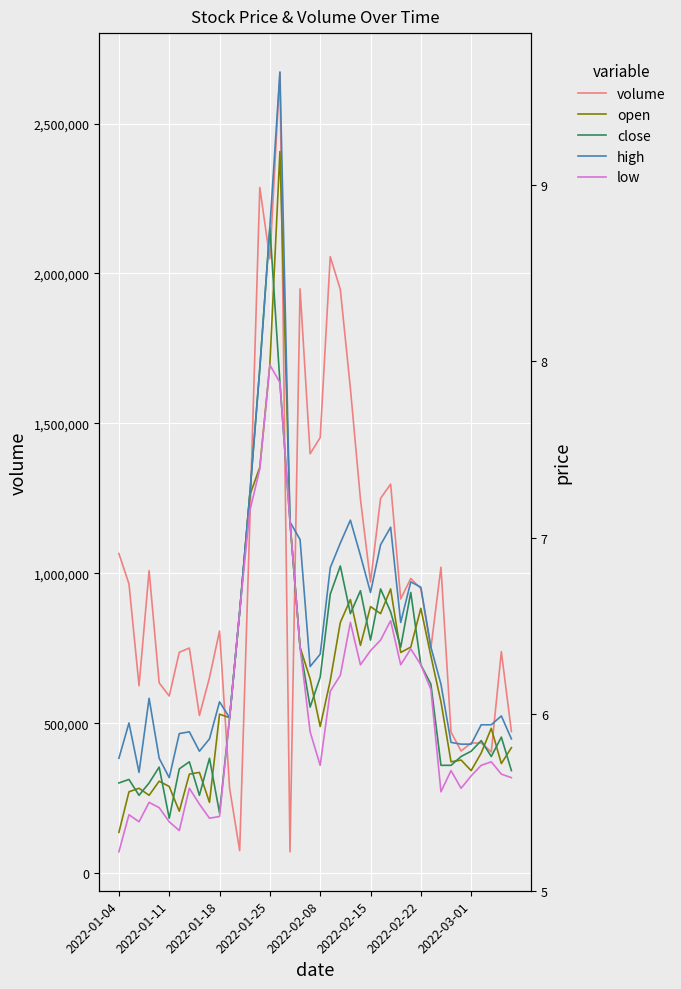

At which label does high reach its peak?

16